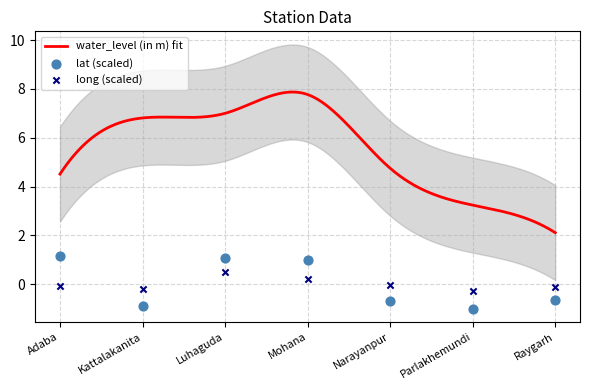

Which series reaches the minimum Y coordinate?

lat